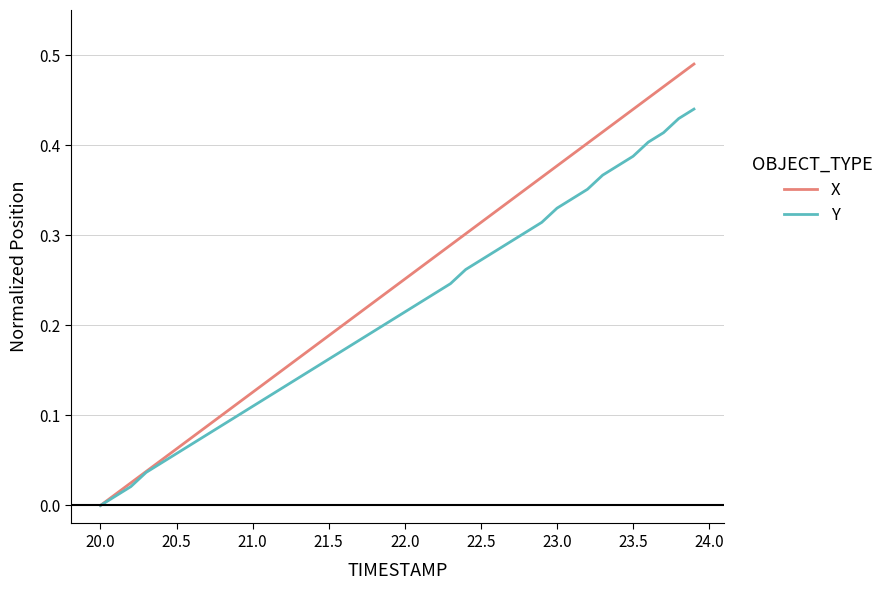

Rank the series by their maximum value, from highest to lowest.

X, Y